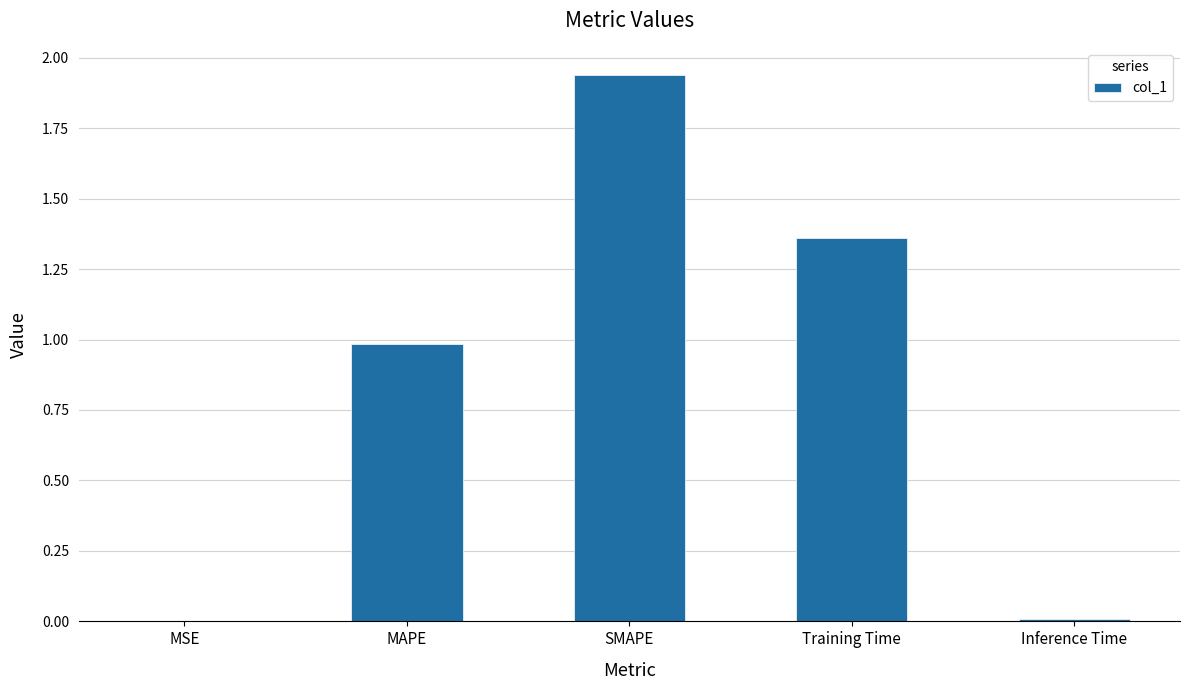

What is the change in value from MAPE to Inference Time?

-1.0